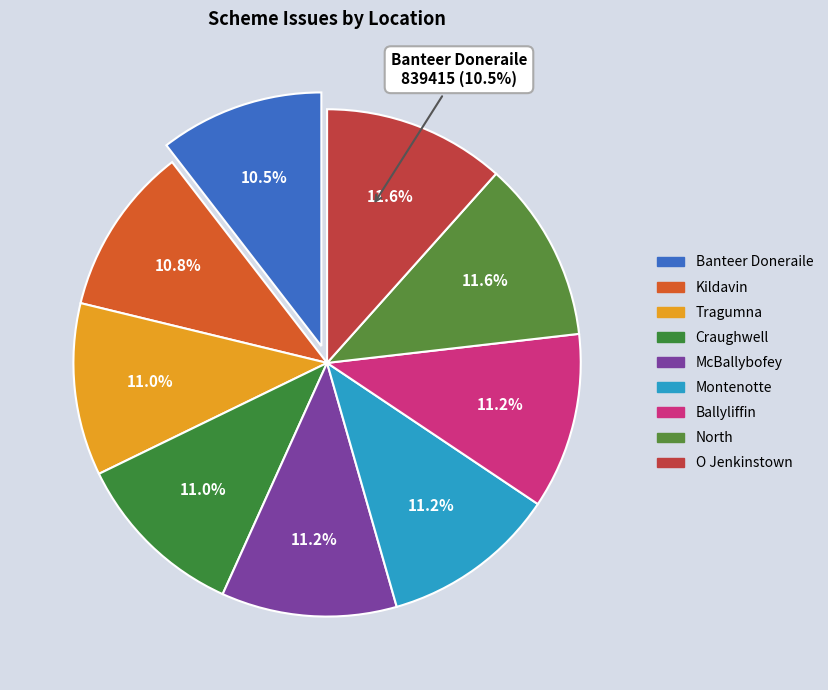

Combined, do Craughwell and North account for over 50%?

No